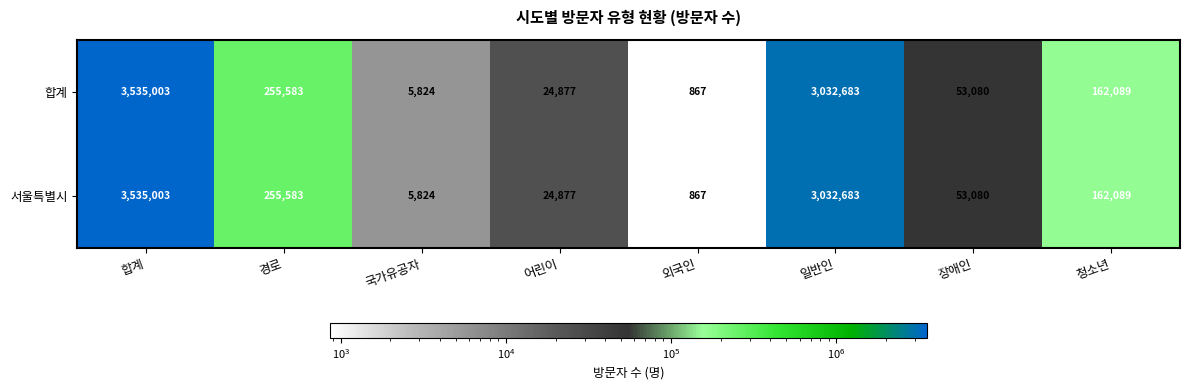

At which category is the sum across all series the highest?

합계